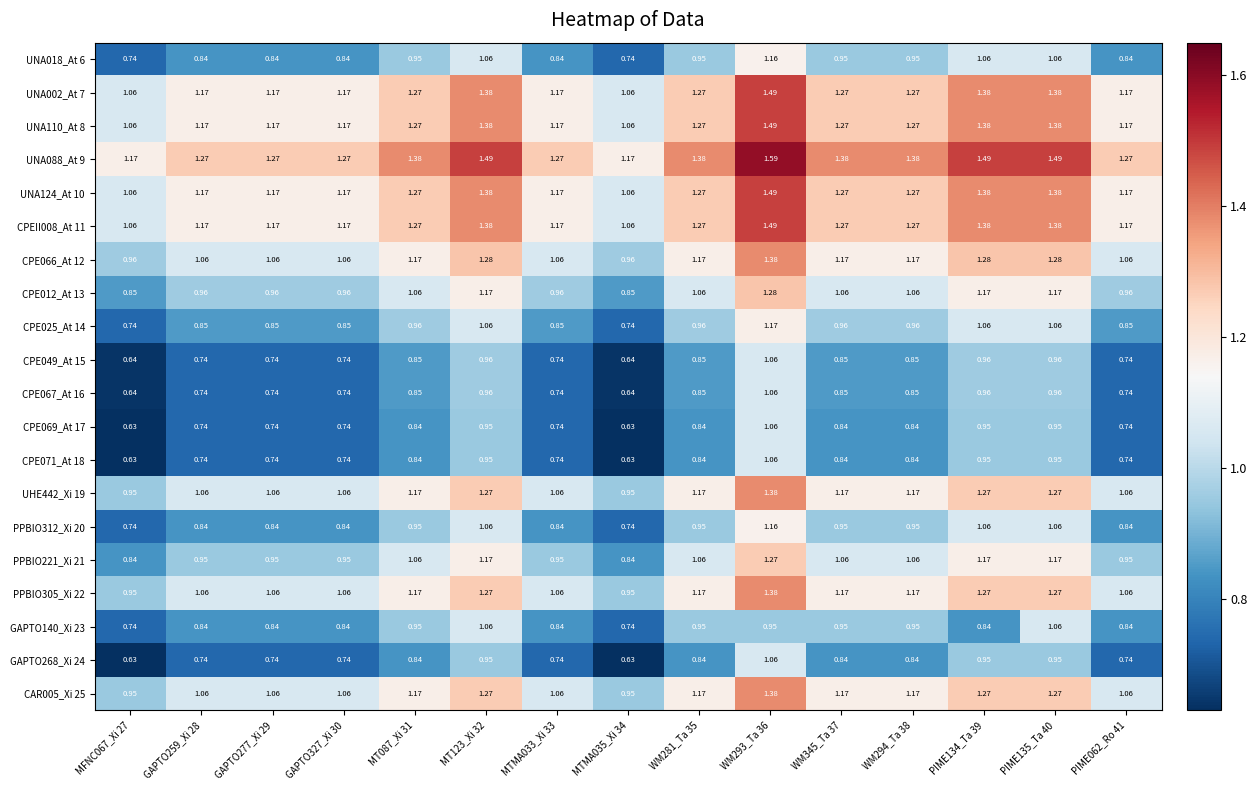

Is the value of UNA124_At 10 at MTMA035_Xi 34 greater than the value of CPE049_At 15 at PIME062_Ro 41?

Yes